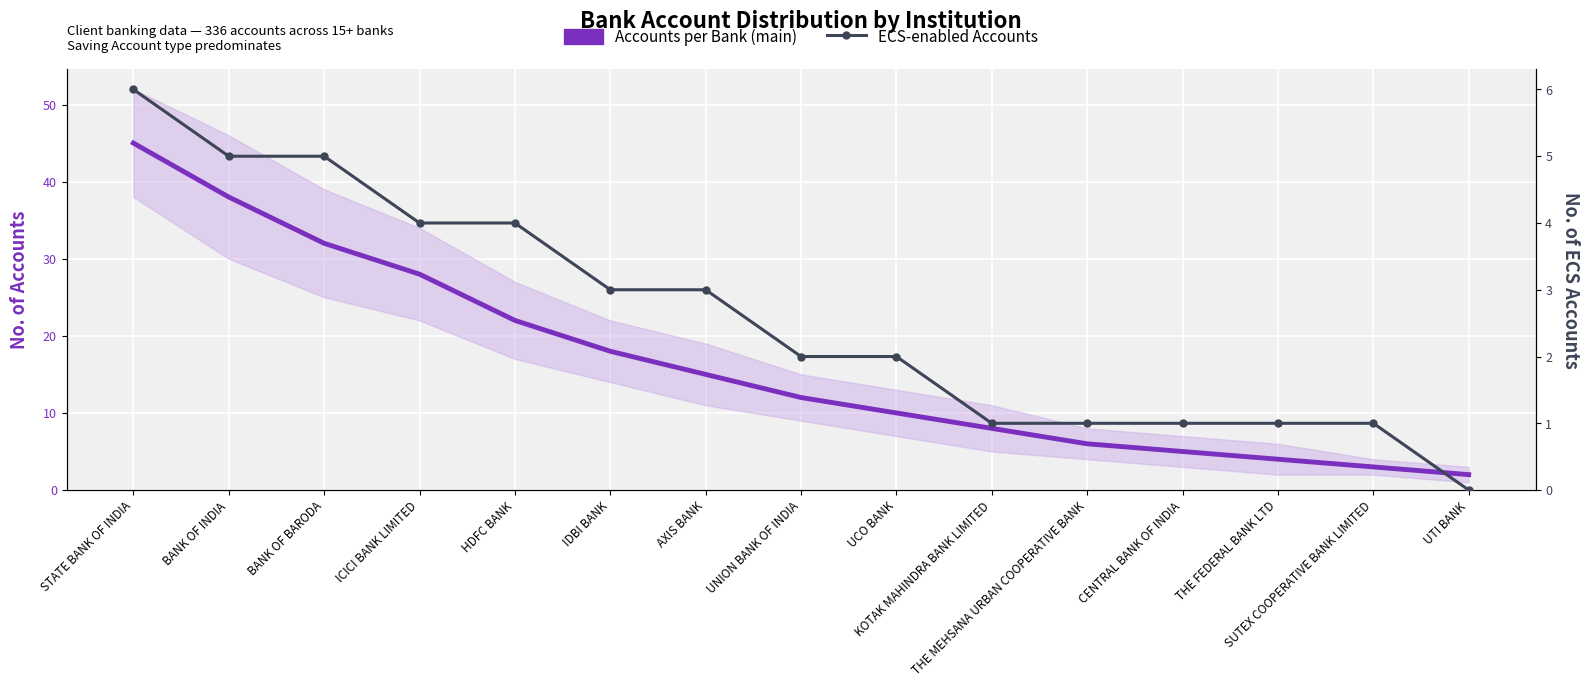

Reading left to right, list all the values displayed in this chart.

Accounts per Bank (main): 45	38	32	28	22	18	15	12	10	8	6	5	4	3	2
ECS-enabled Accounts: 6	5	5	4	4	3	3	2	2	1	1	1	1	1	0